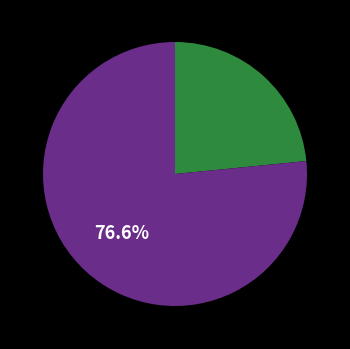

Does any single category account for the majority?

Yes